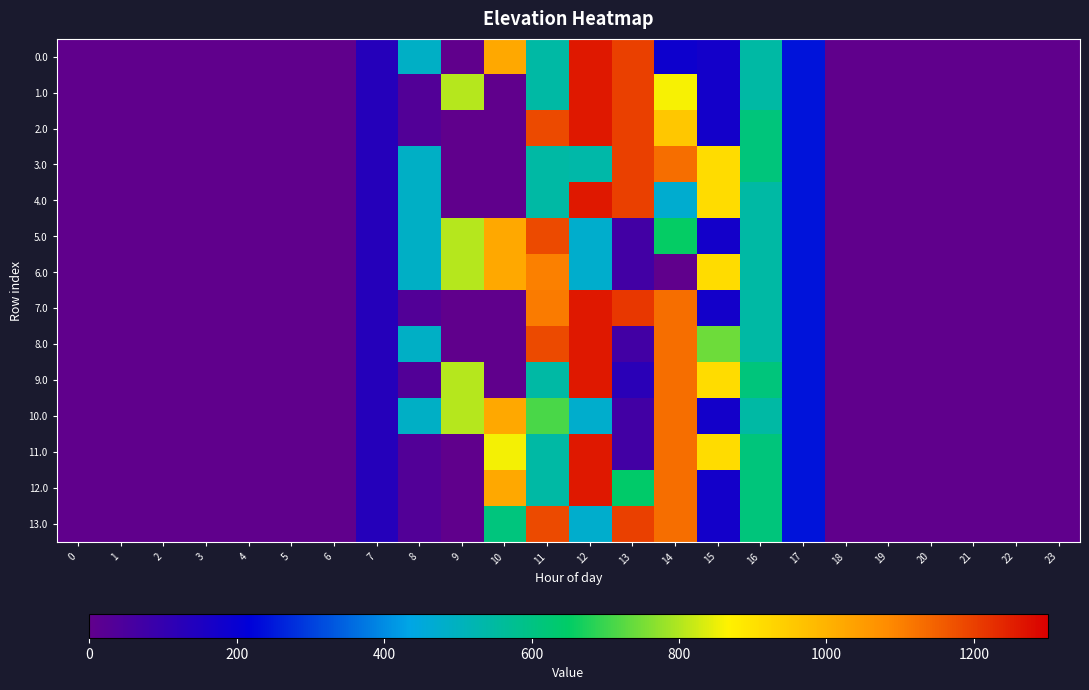

How many data points does each series have?

24